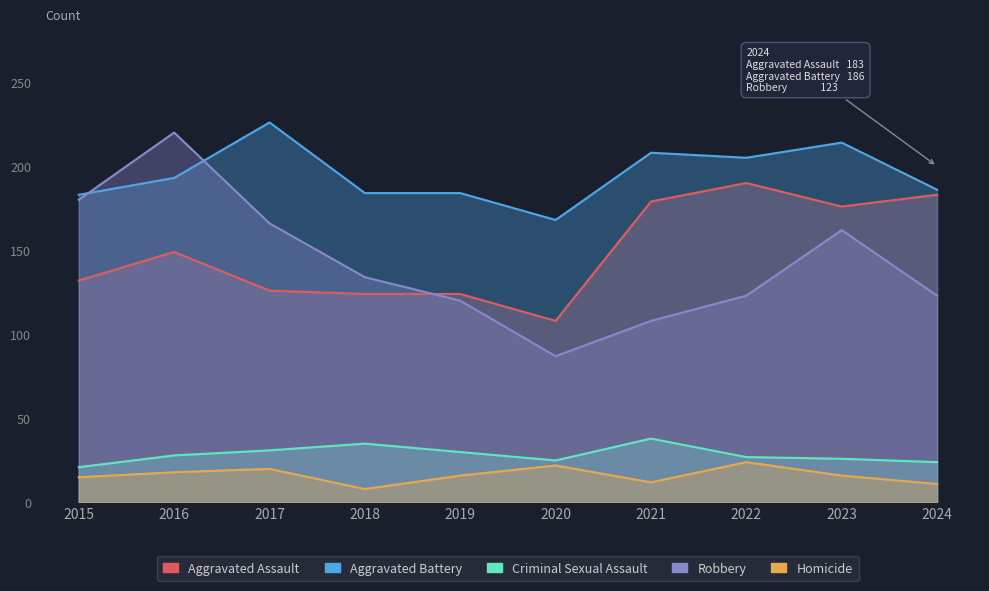

Read the Robbery value at 2023, to the nearest 50.

150